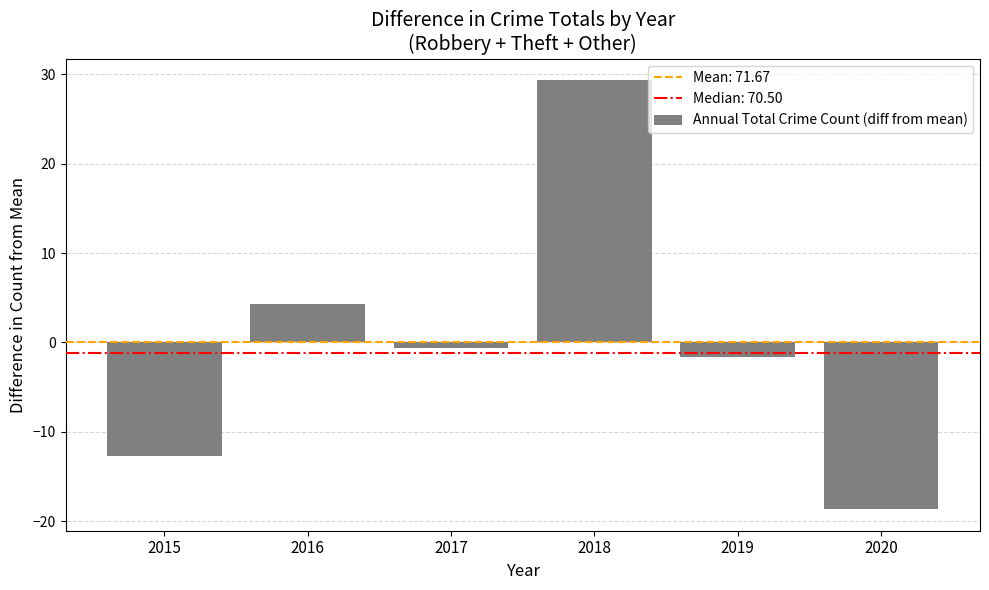

What is the difference between the values at 2015 and 2018?

42.0